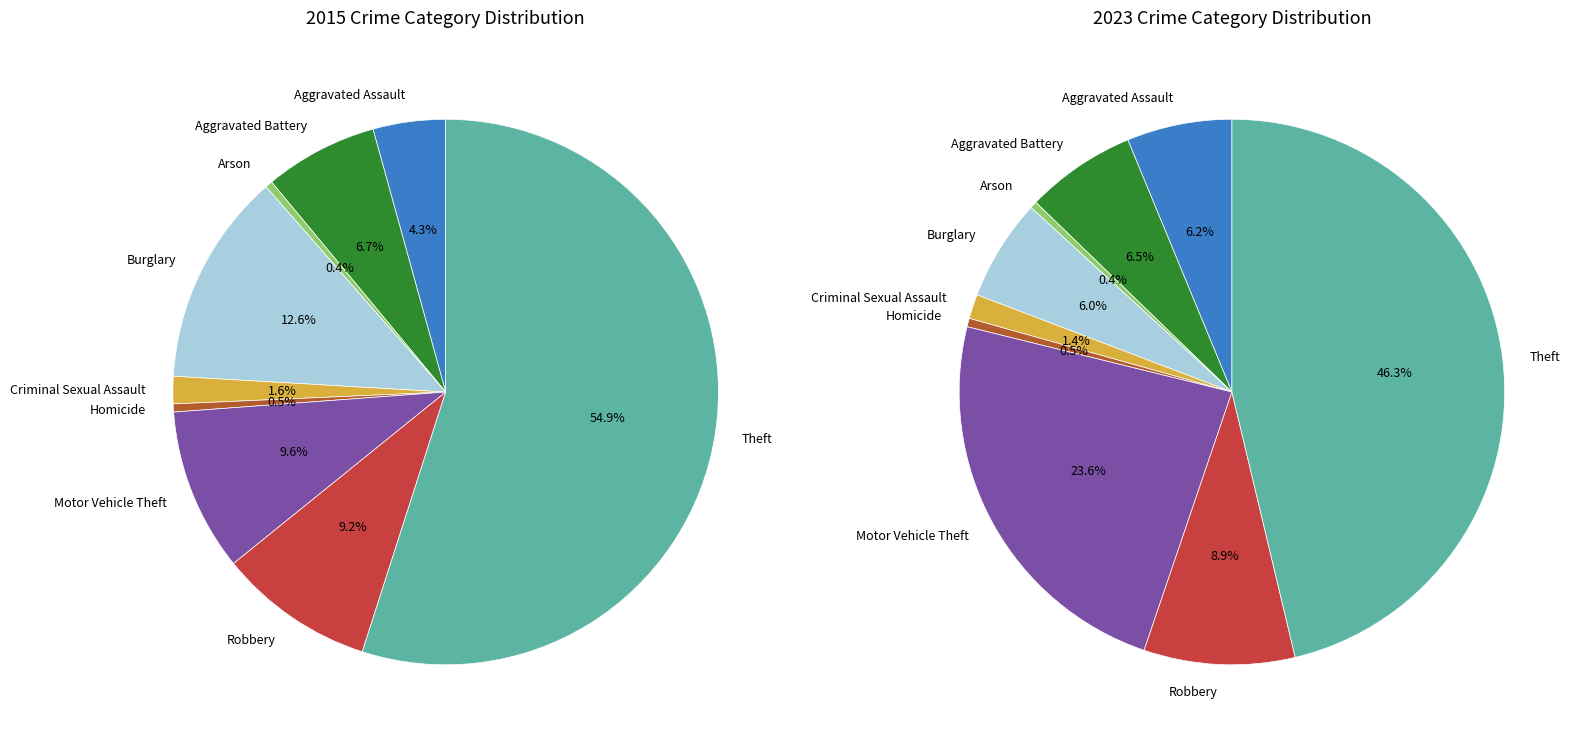

Does any single category account for the majority?

Yes